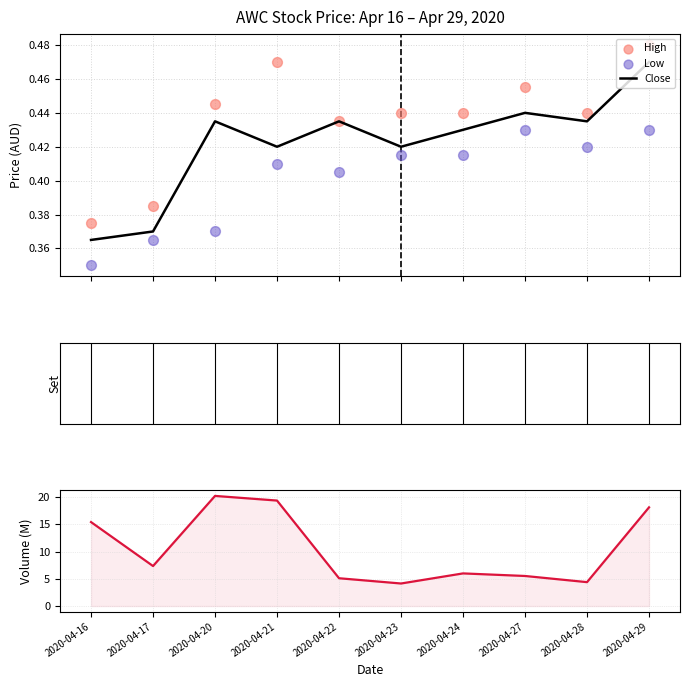

What is the total value across all series at 2020-04-23?

5.4